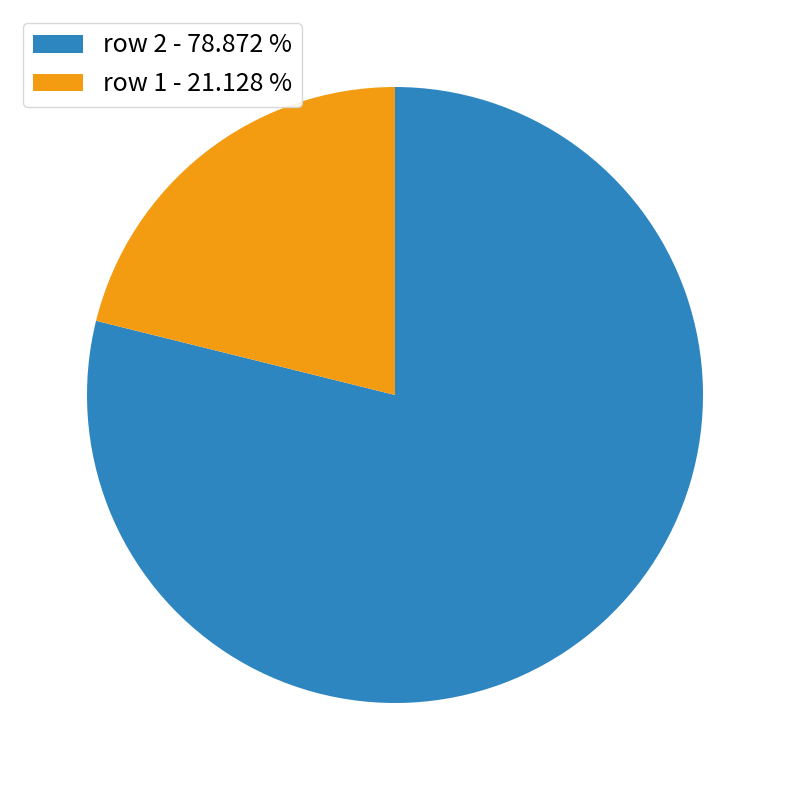

Which has a higher value, row 2 - 78.872 % or row 1 - 21.128 %?

row 2 - 78.872 %